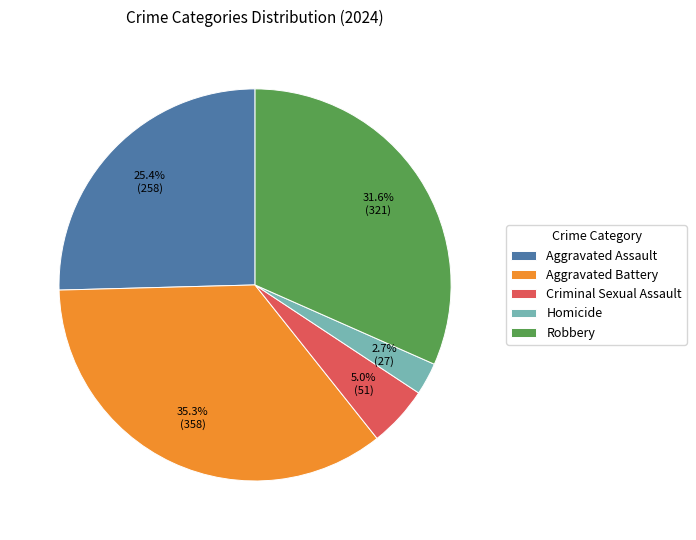

What percentage is the Robbery slice, to the nearest percent?

32%